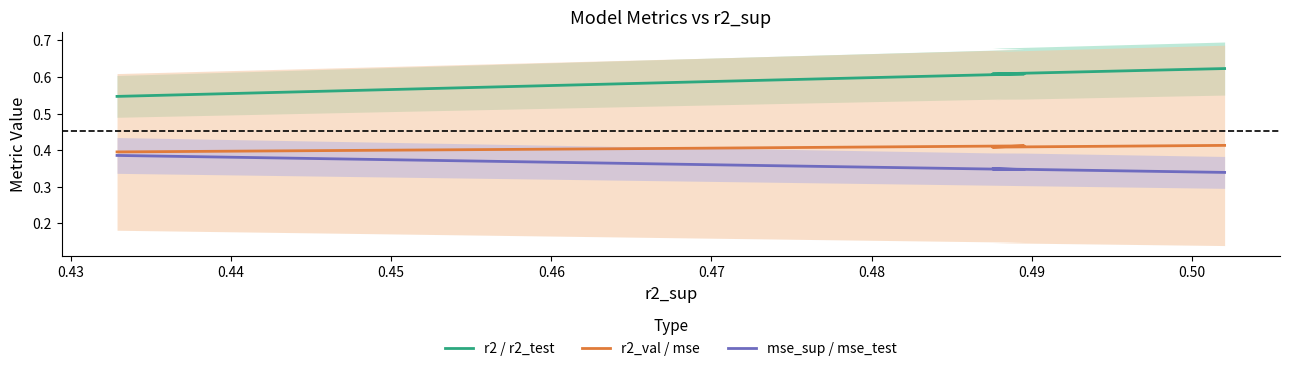

What is the average value of the r2 / r2_test series?

0.6